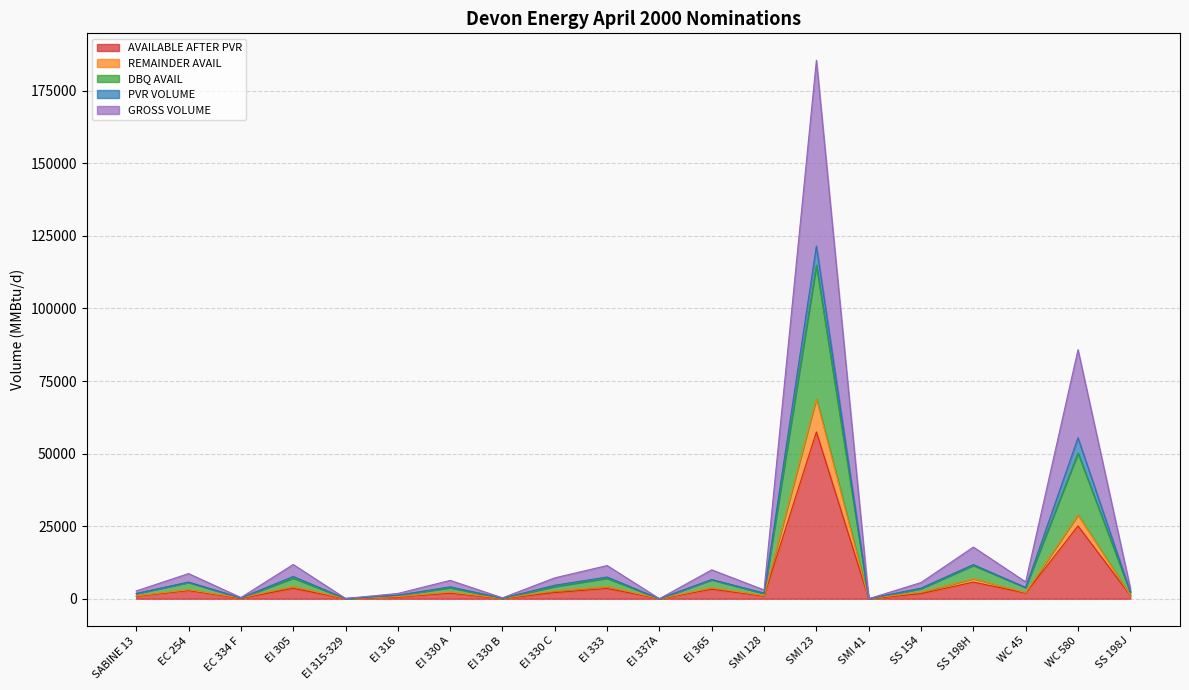

What is the label of the 15th point from the right?

EI 316